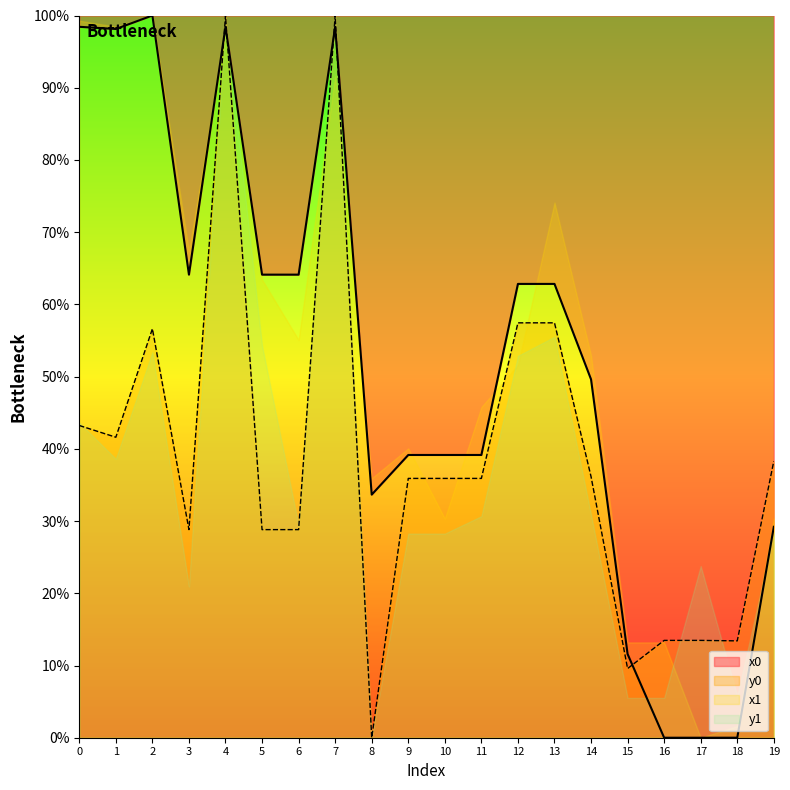

What is the sum of the x0 values at 7 and 10?

137.6